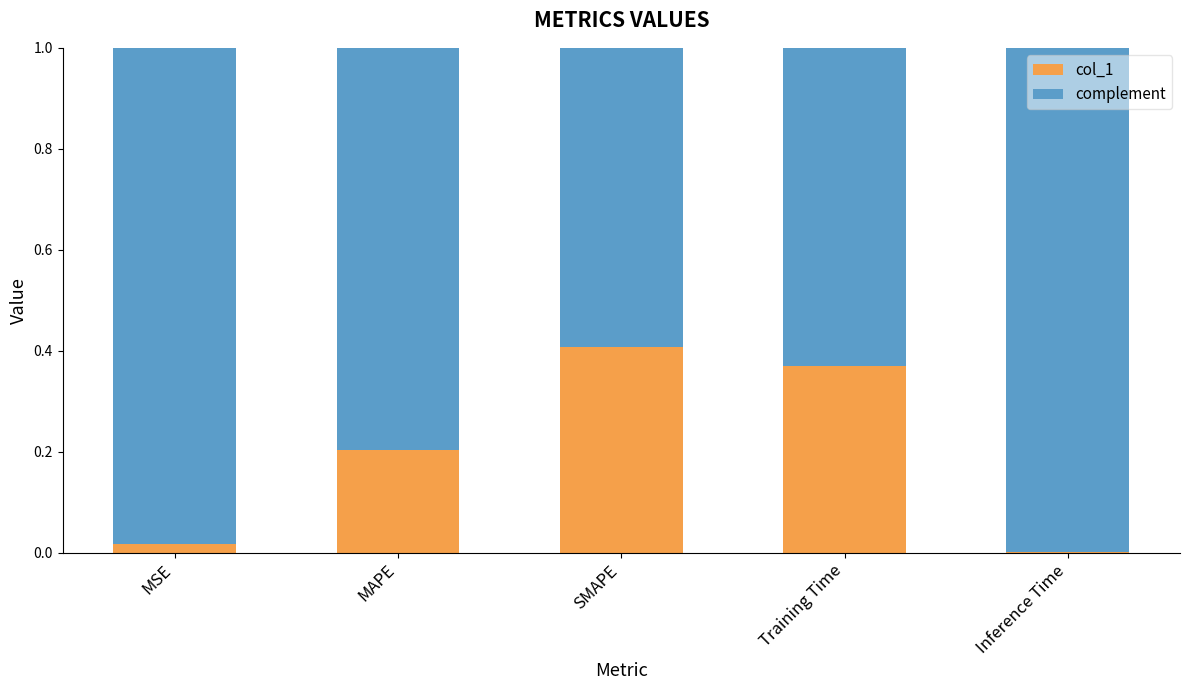

Are the bars horizontal?

No